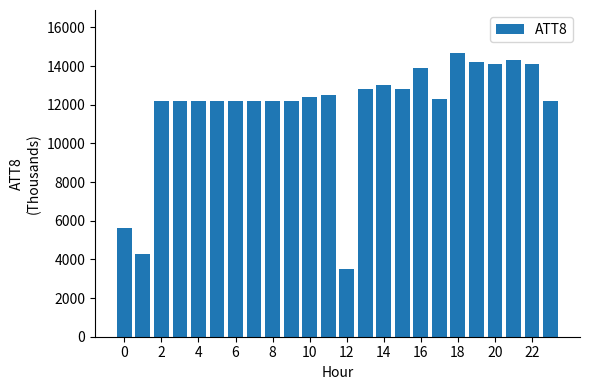

Reading left to right, what are all the values shown in this chart?

5600	4300	12200	12200	12200	12200	12200	12200	12200	12200	12400	12500	3500	12800	13000	12800	13900	12300	14700	14200	14100	14300	14100	12200